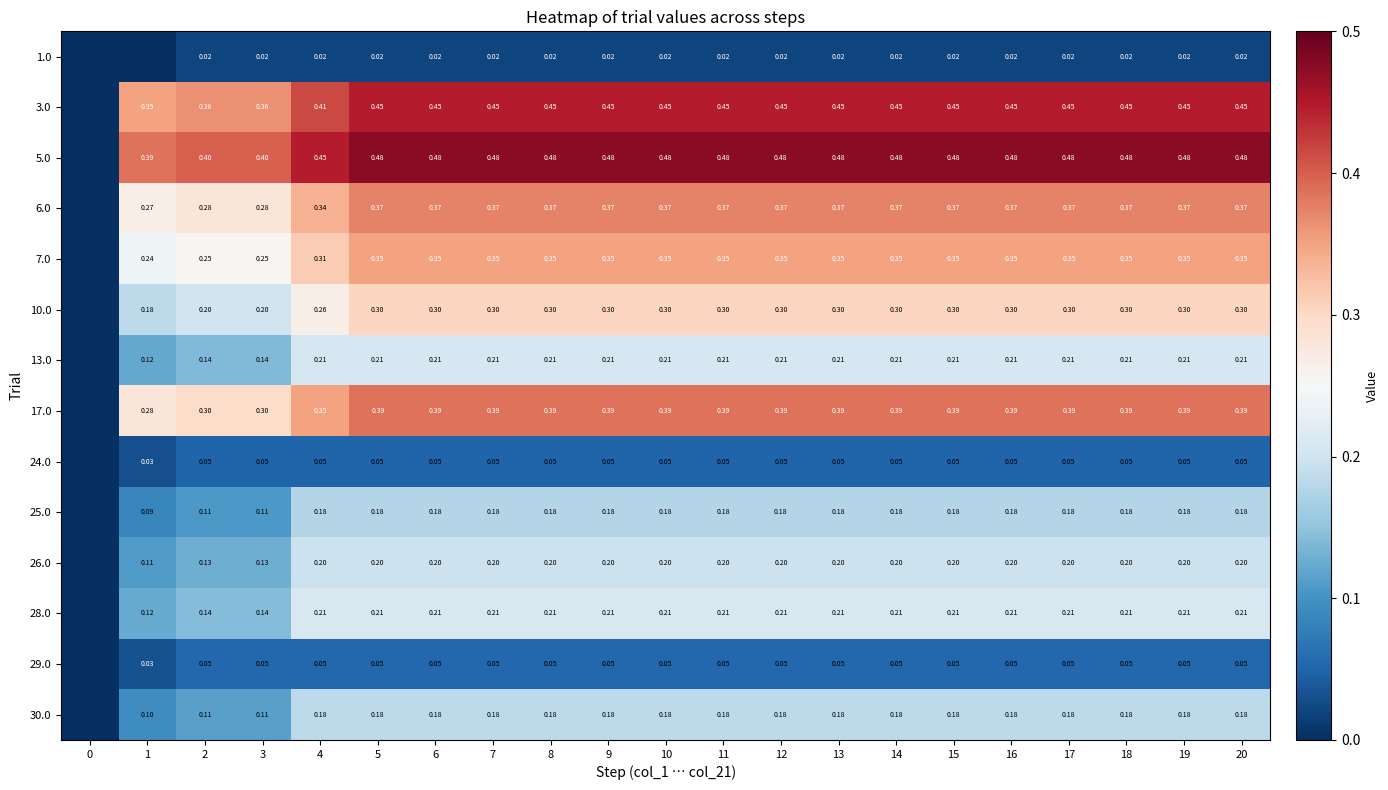

At which category is the sum across all series the highest?

5